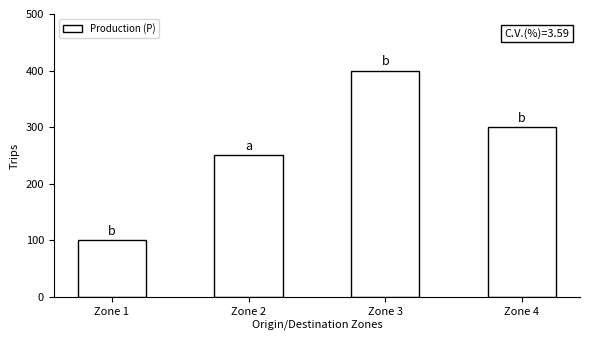

How many values are below 300?

2